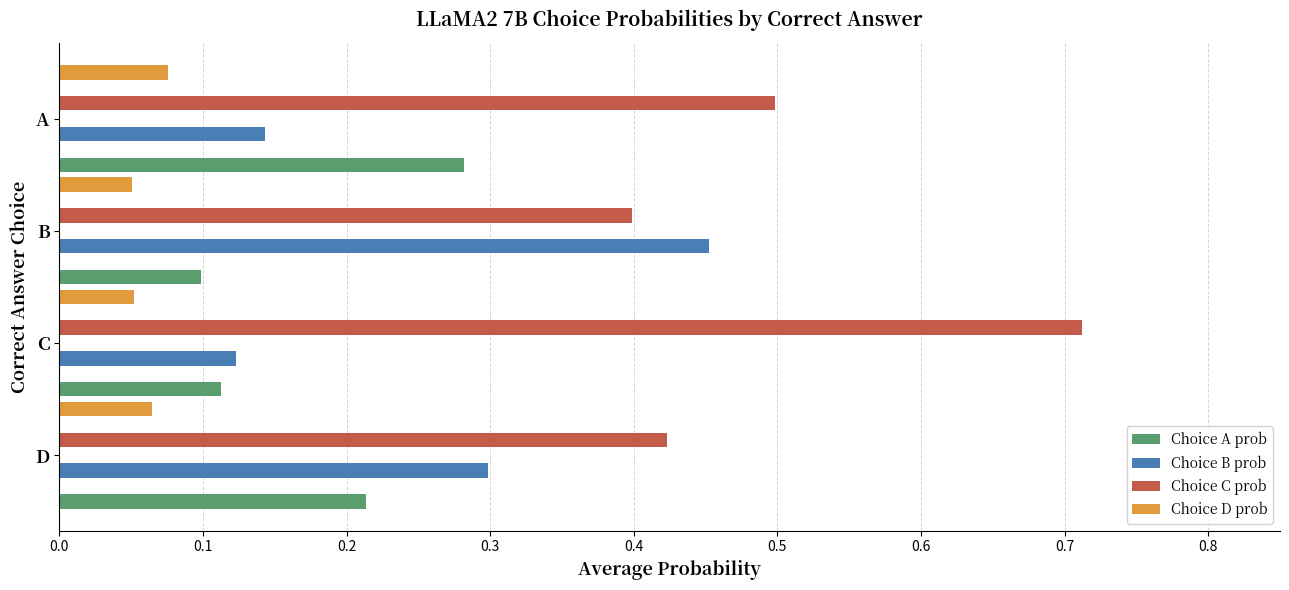

Rank the series by their maximum value, from lowest to highest.

Choice D prob, Choice A prob, Choice B prob, Choice C prob